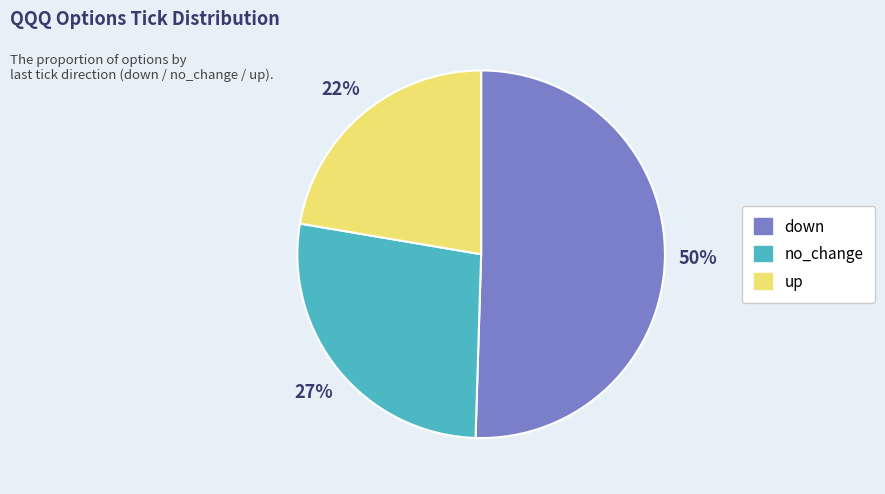

Which category has the smallest portion of the pie?

up